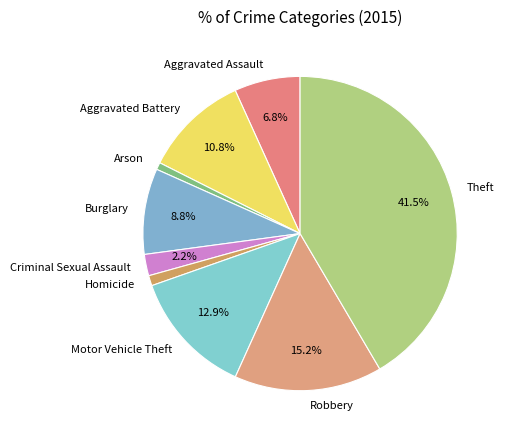

What is the largest slice in the pie chart?

Theft